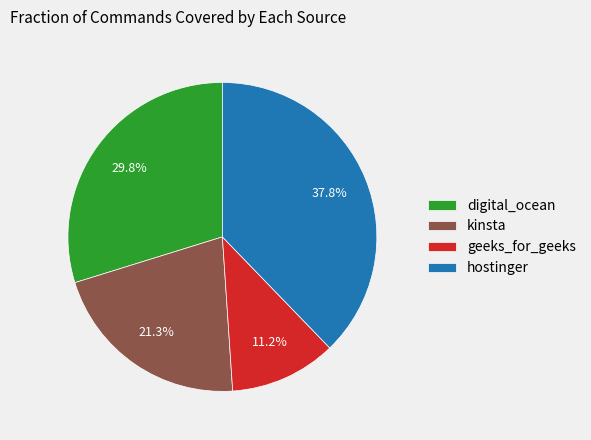

Approximately how many times larger is the value at hostinger compared to kinsta?

1.8